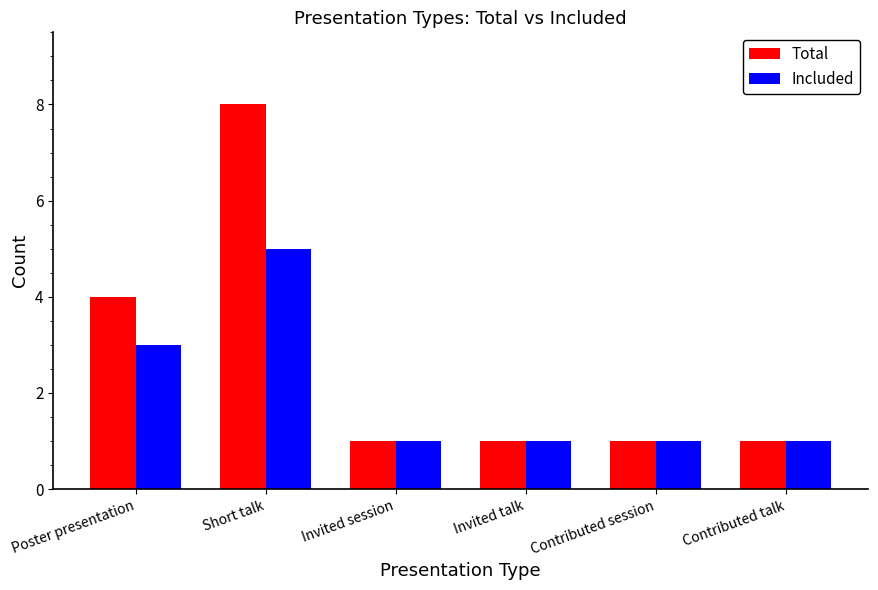

Reading left to right, transcribe all the data shown in this chart.

Total: Poster presentation=4	Short talk=8	Invited session=1	Invited talk=1	Contributed session=1	Contributed talk=1
Included: Poster presentation=3	Short talk=5	Invited session=1	Invited talk=1	Contributed session=1	Contributed talk=1